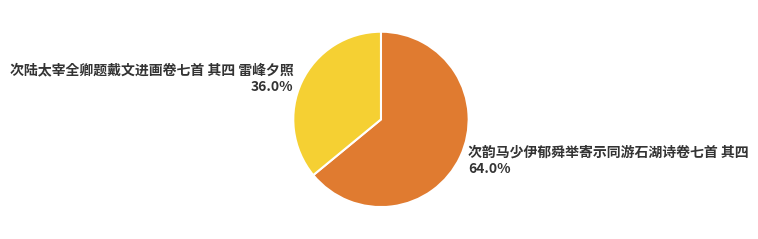

Count the number of slices in the pie.

2